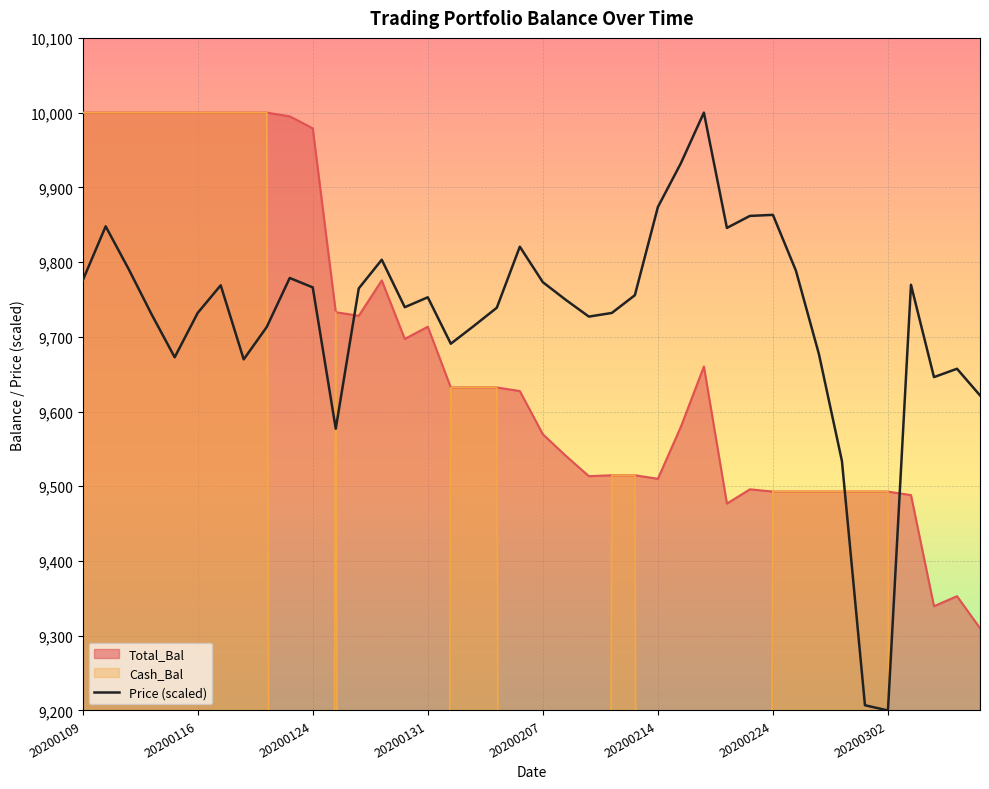

In Total_Bal, how many points are higher than both neighbors (excluding endpoints)?

5